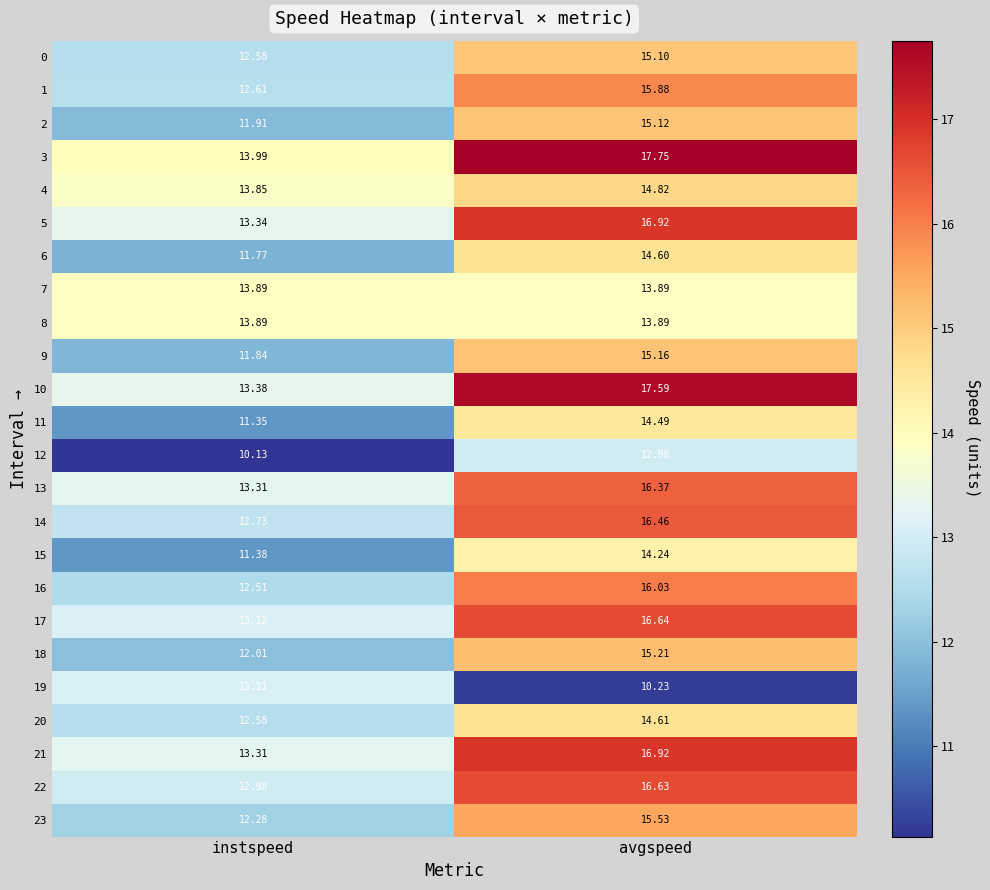

At which label is 14 closest to 14?

instspeed